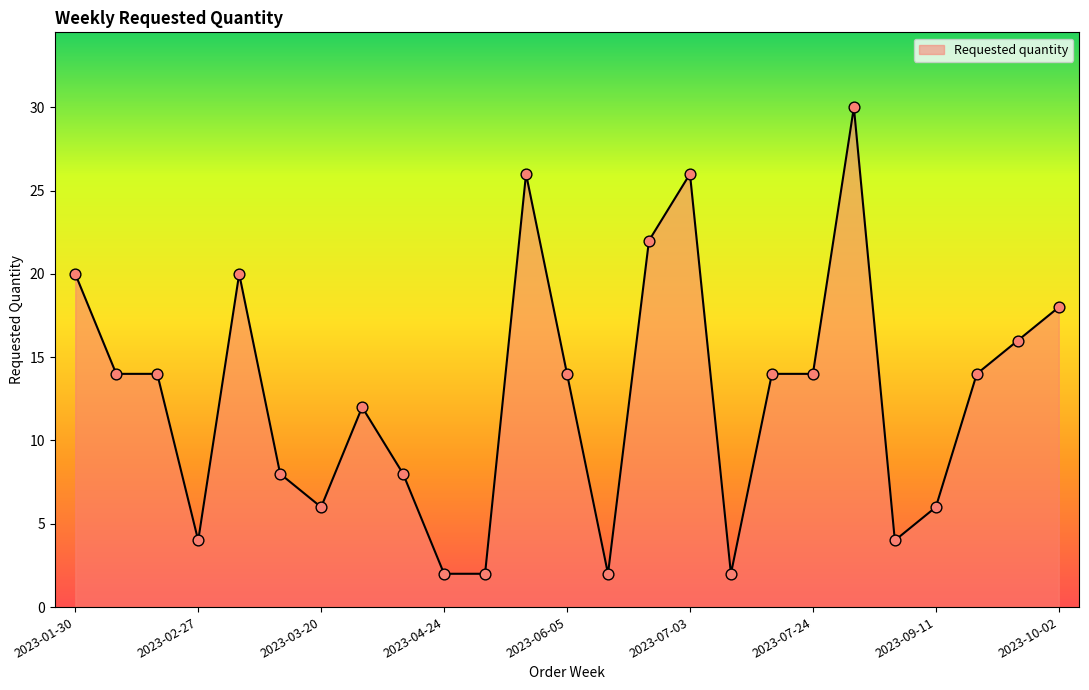

What is the greatest value displayed?

30